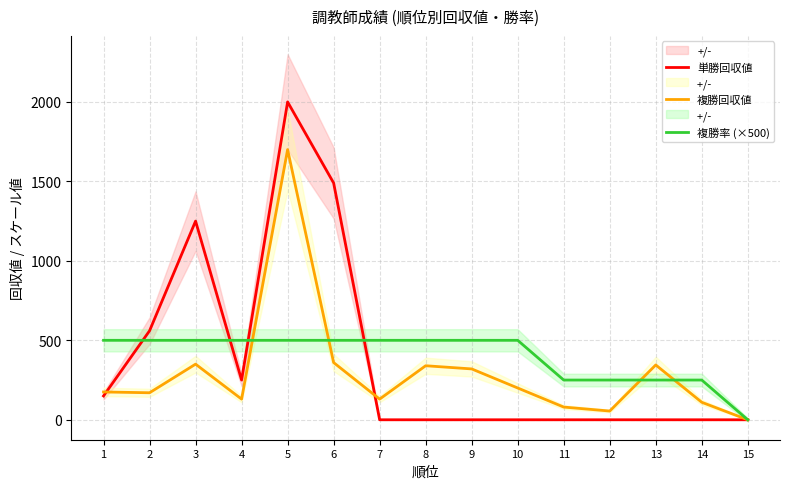

True or false: 複勝率 (×500) and 複勝回収値 intersect in this chart.

True